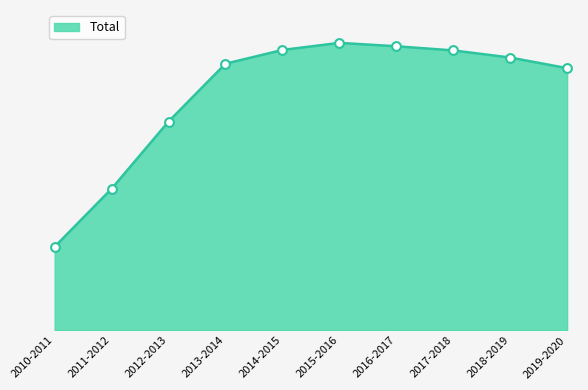

Is this an area chart (filled region under the line)?

Yes